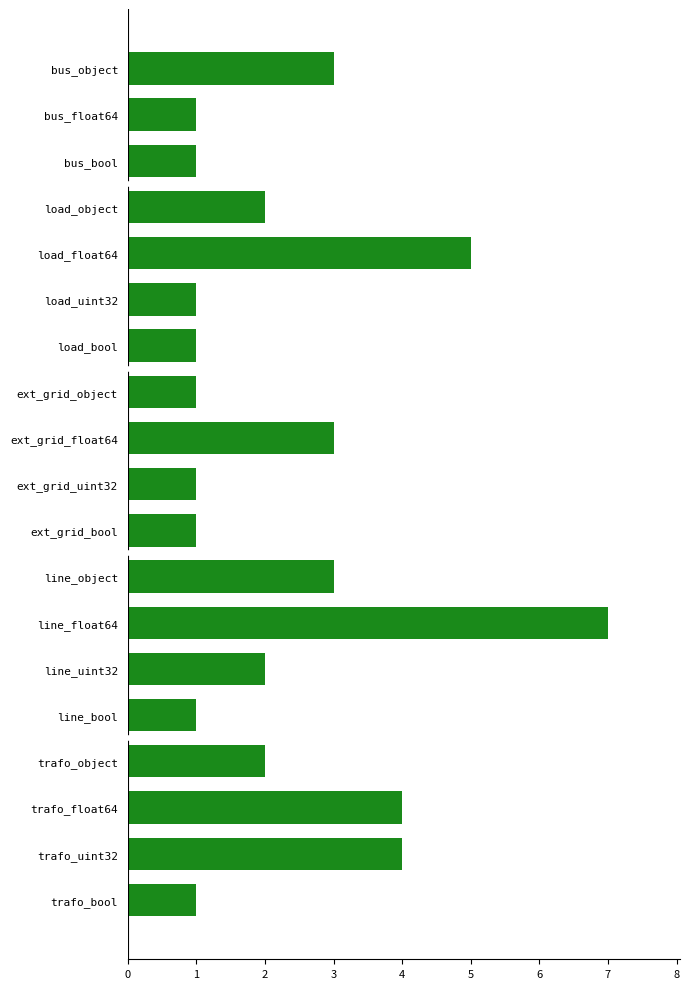

What is the ratio of the value at load_float64 to the value at line_float64?

0.7